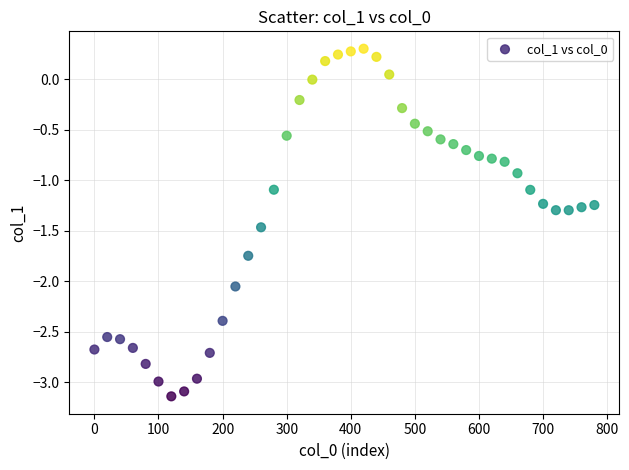

What is the range of X values (max minus min)?

780.0